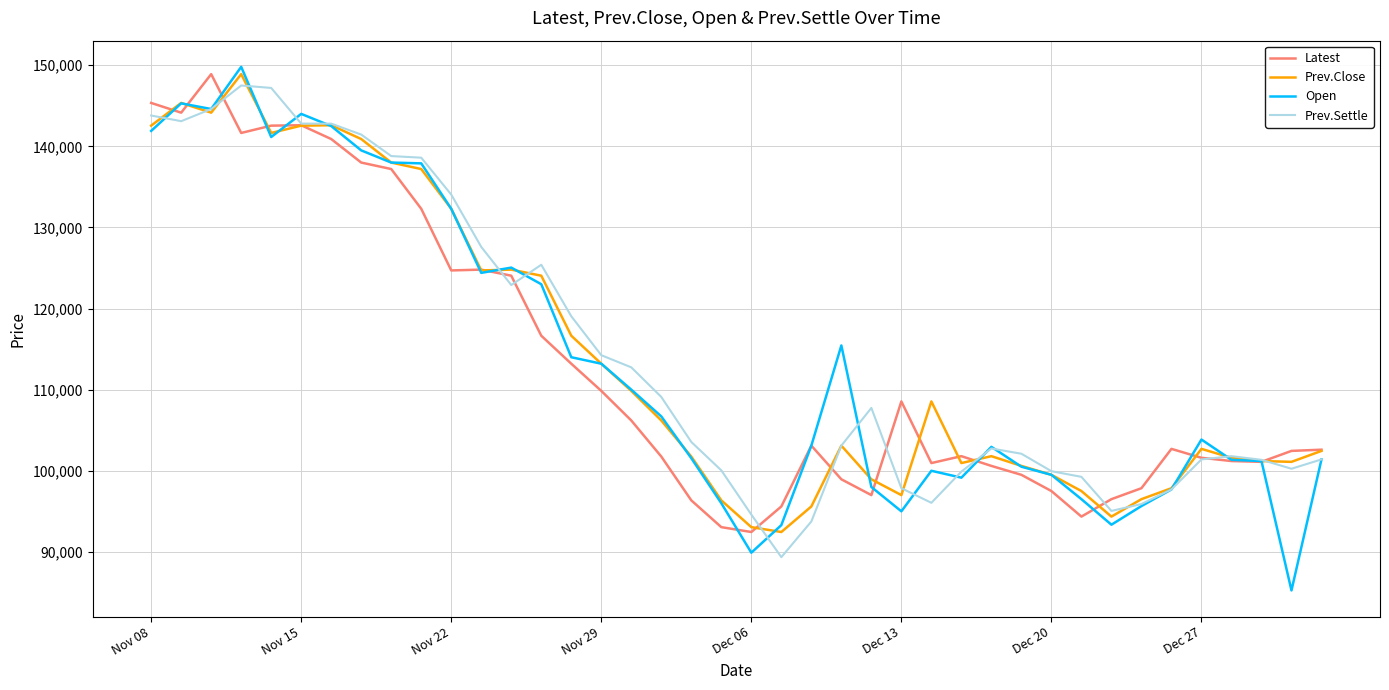

Which series has the widest spread of values?

Open